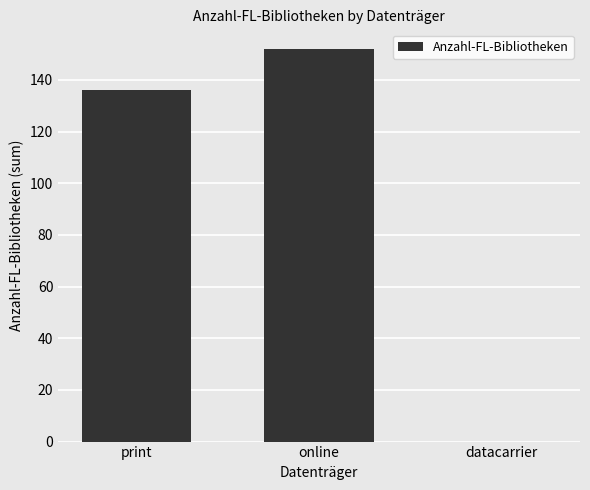

Where is the data nearest to the value 76?

print